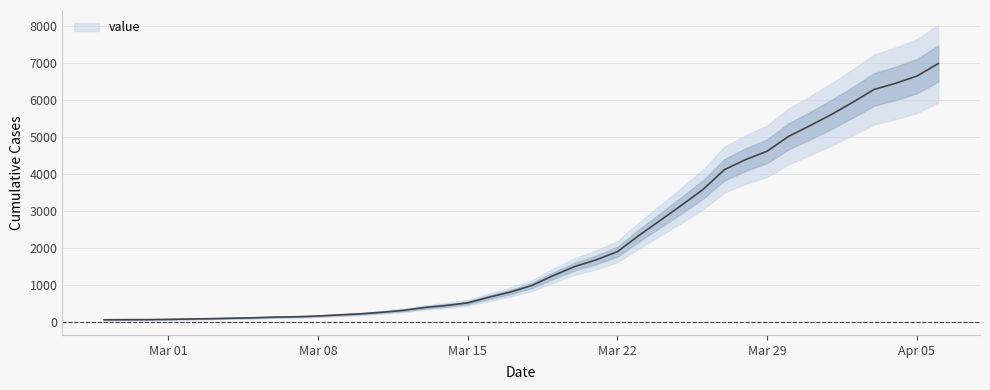

How many lines are shown in the chart?

1